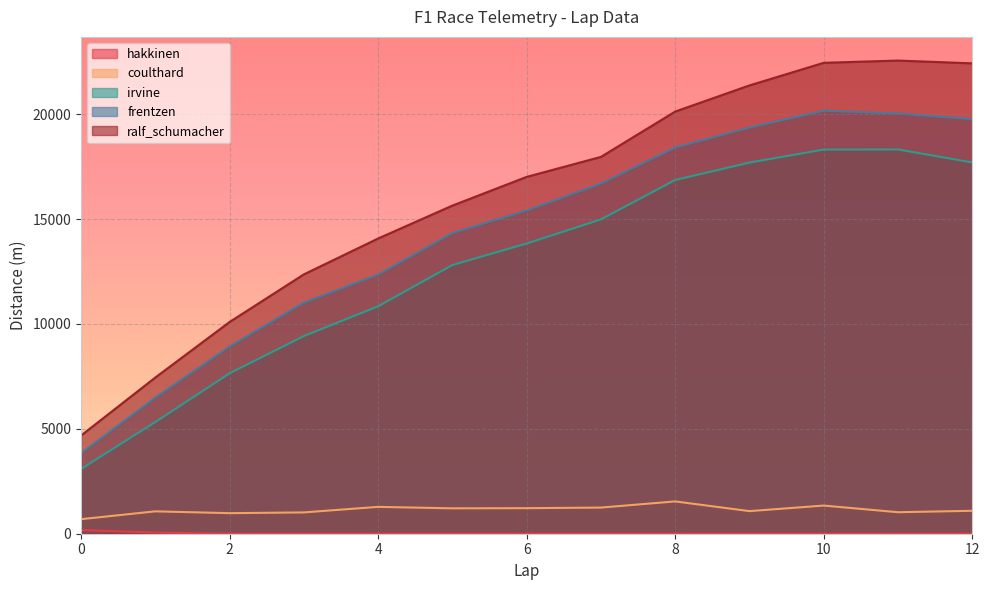

Is it true that coulthard equals 1280 at 4?

True